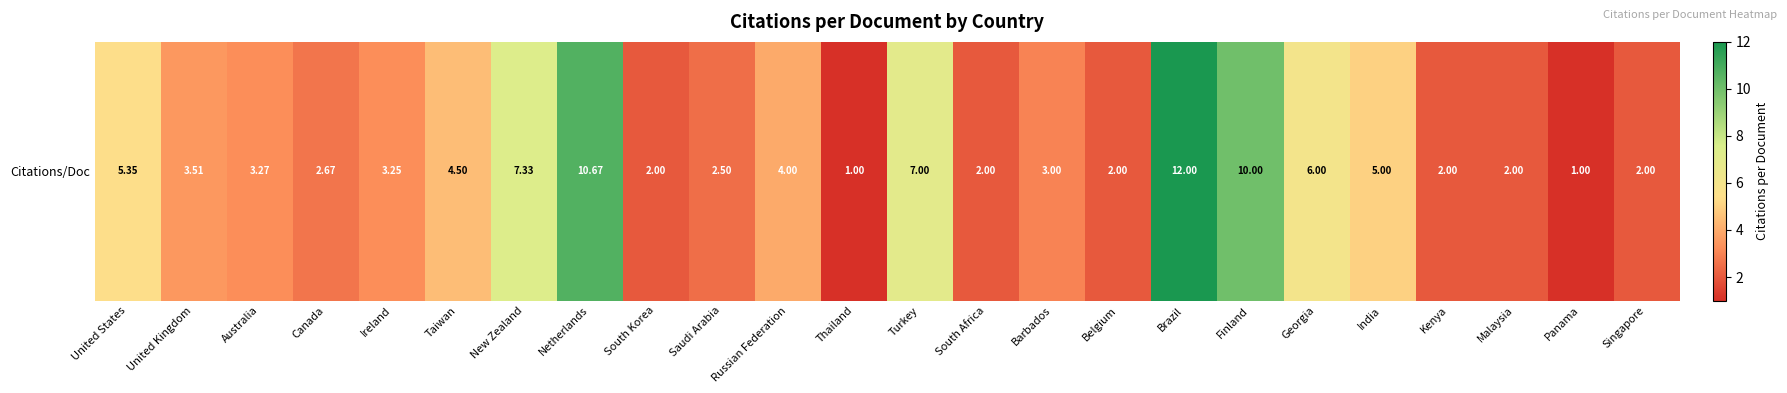

How many values are below 3?

10